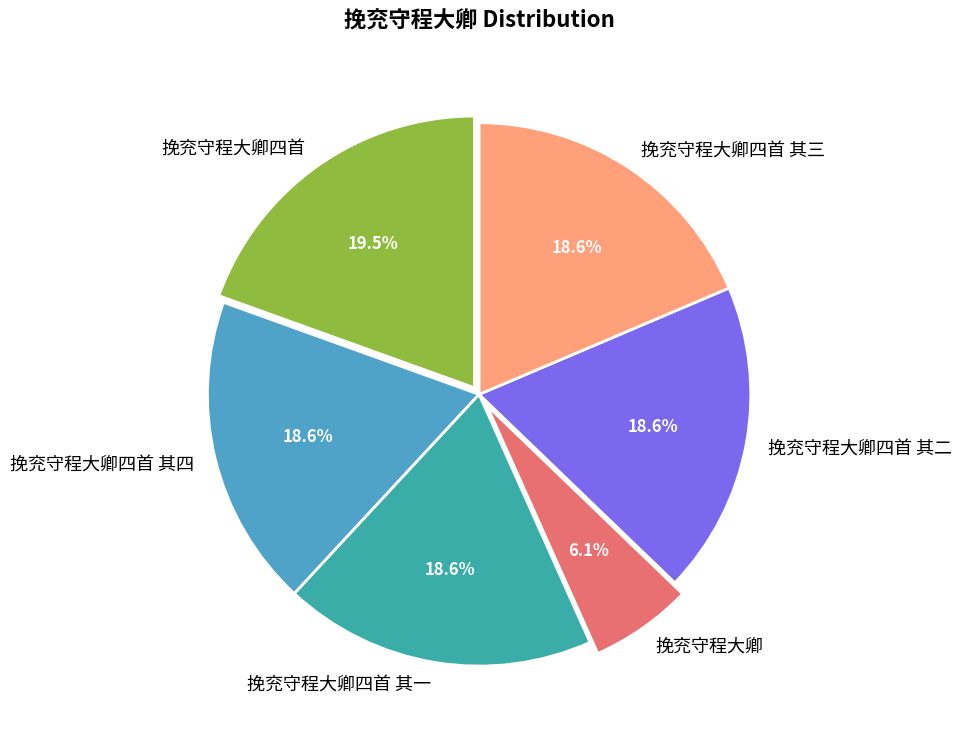

True or false: 挽兖守程大卿四首 accounts for 12% of the total.

False